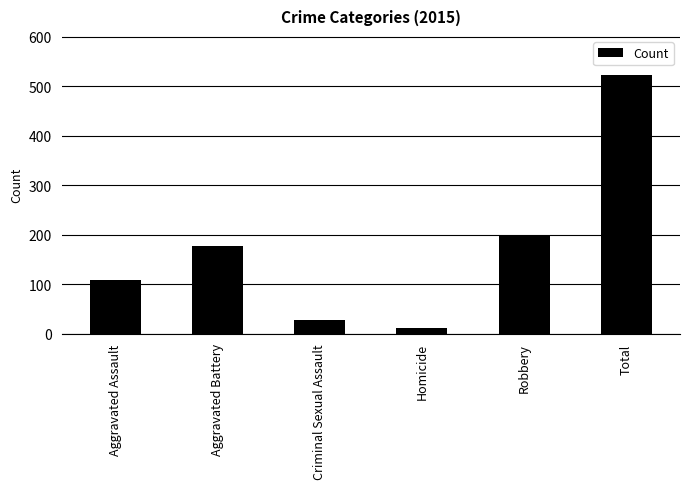

What is the sum of the values at Total and Aggravated Battery?

701